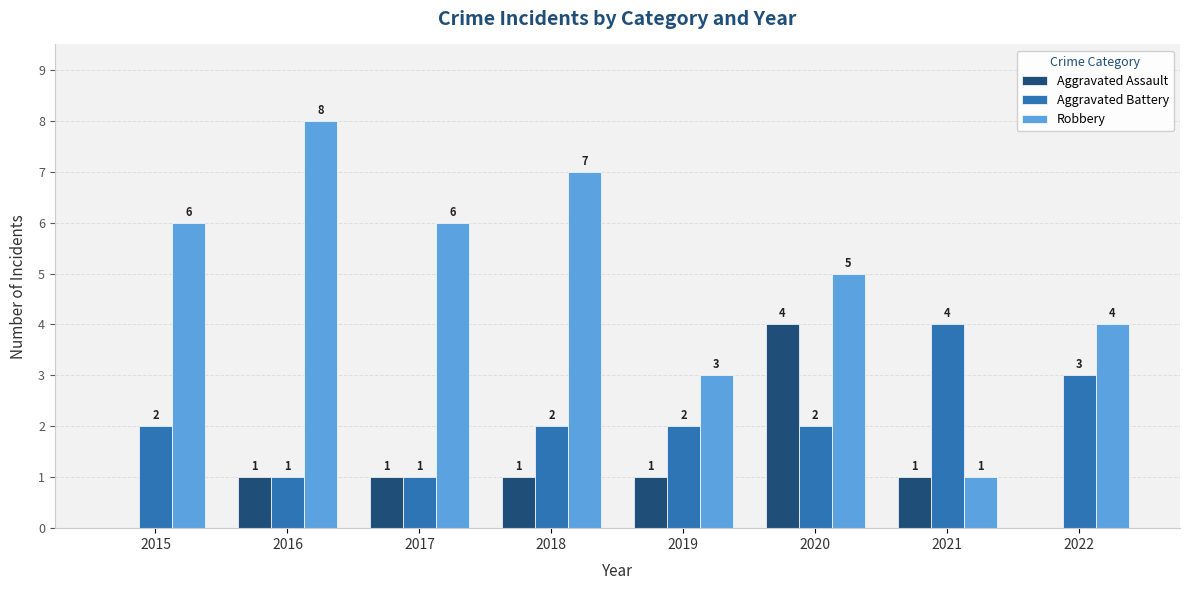

Is the value of Aggravated Battery at 2021 greater than the value of Robbery at 2019?

Yes